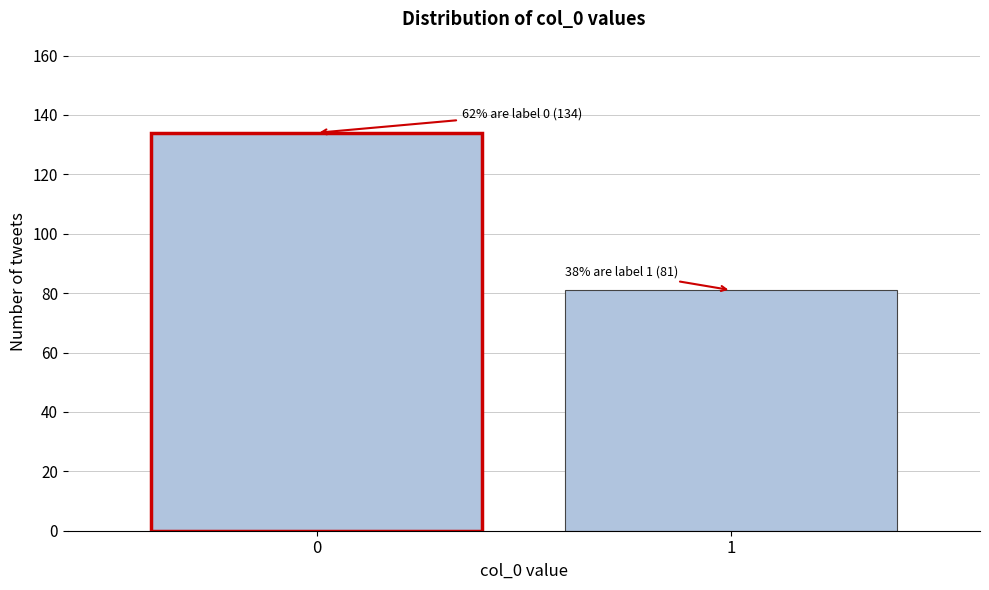

Reading right to left, list all the values displayed in this chart.

81	134